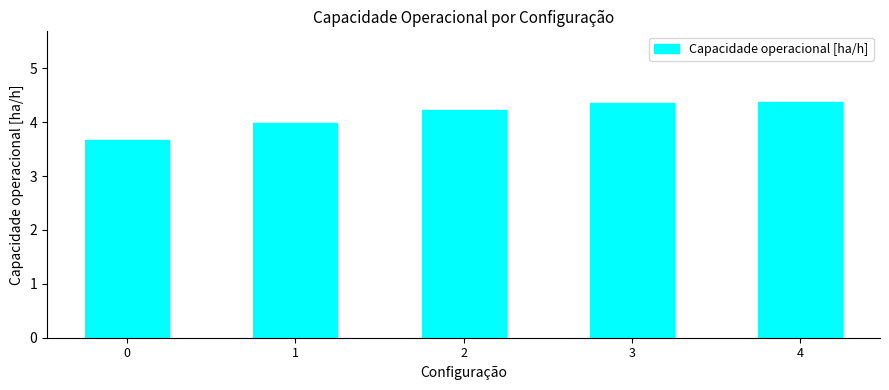

What is the minimum value shown in the chart?

3.7